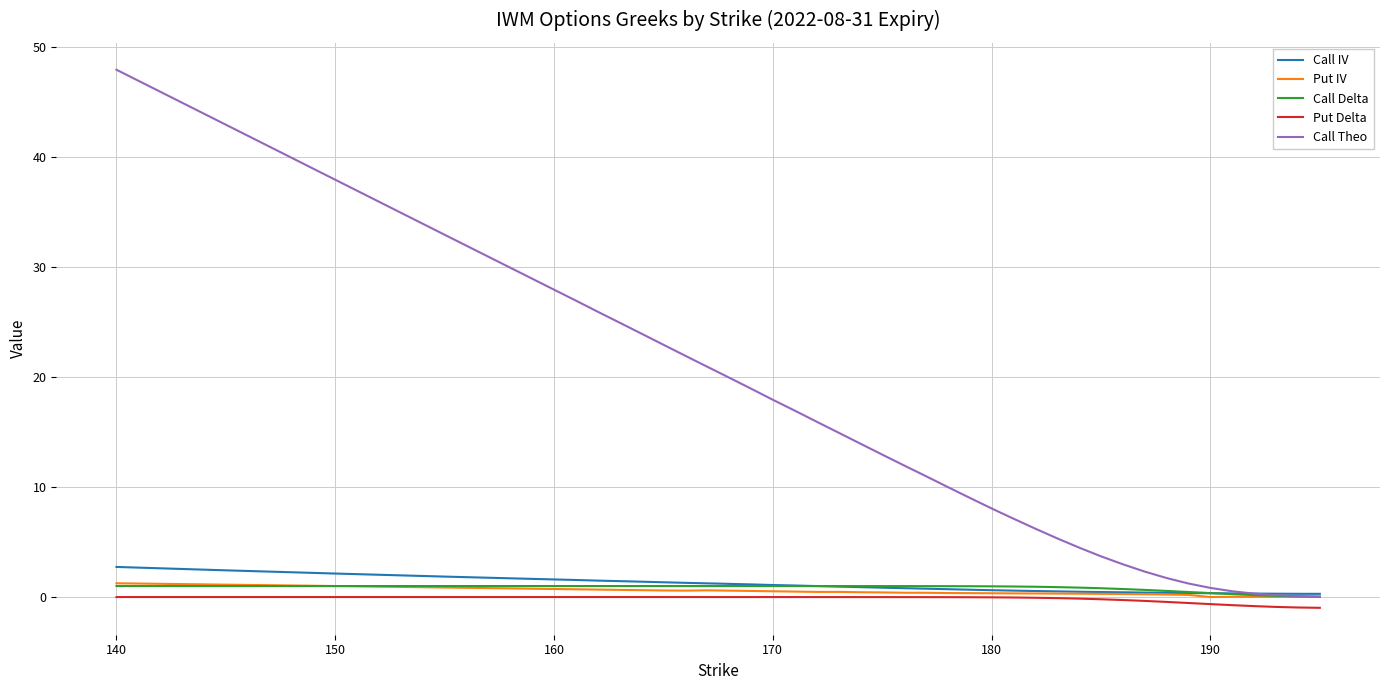

Which series has the widest spread of values?

Call Theo